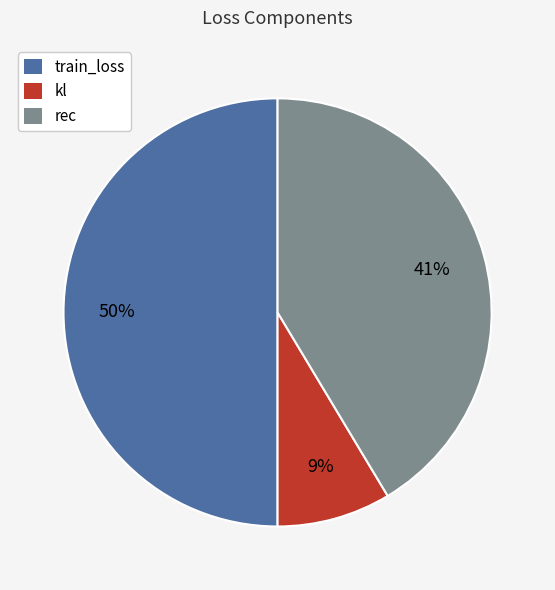

Which slice is the largest?

train_loss